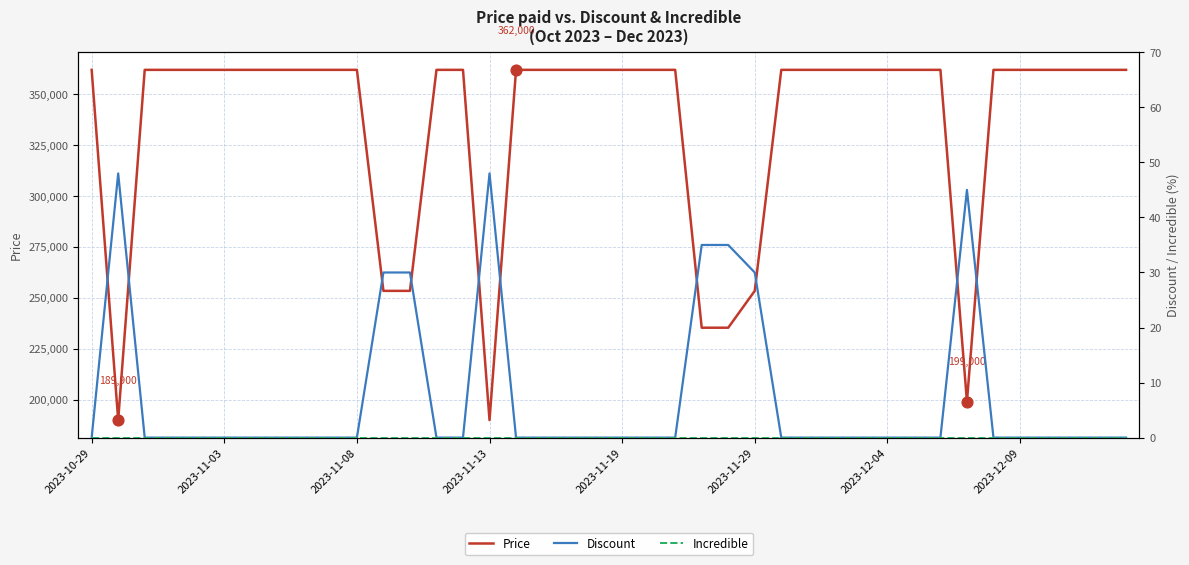

What are all the series names shown in the legend?

Price, Discount, Incredible